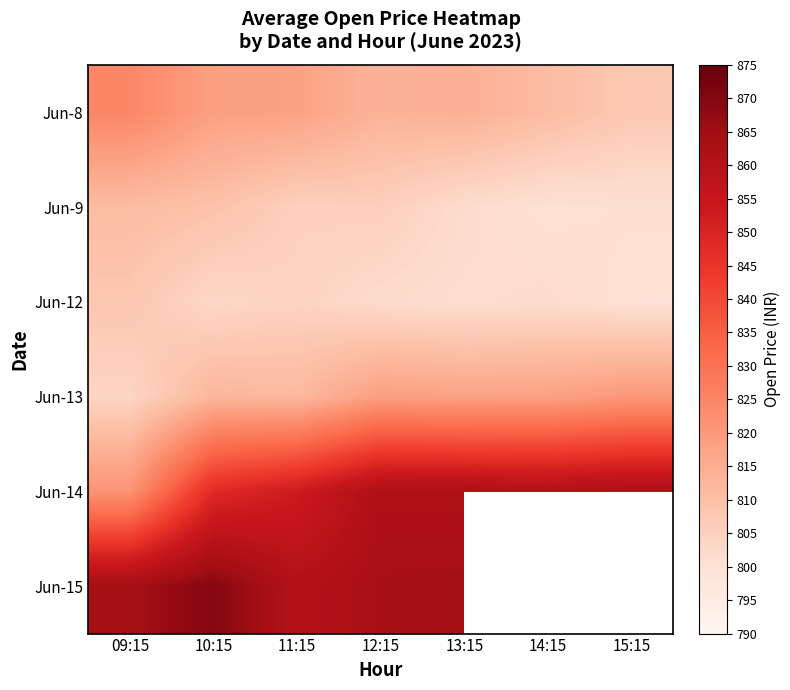

What is the difference between the second highest and minimum values in the Jun-8 series?

10.8